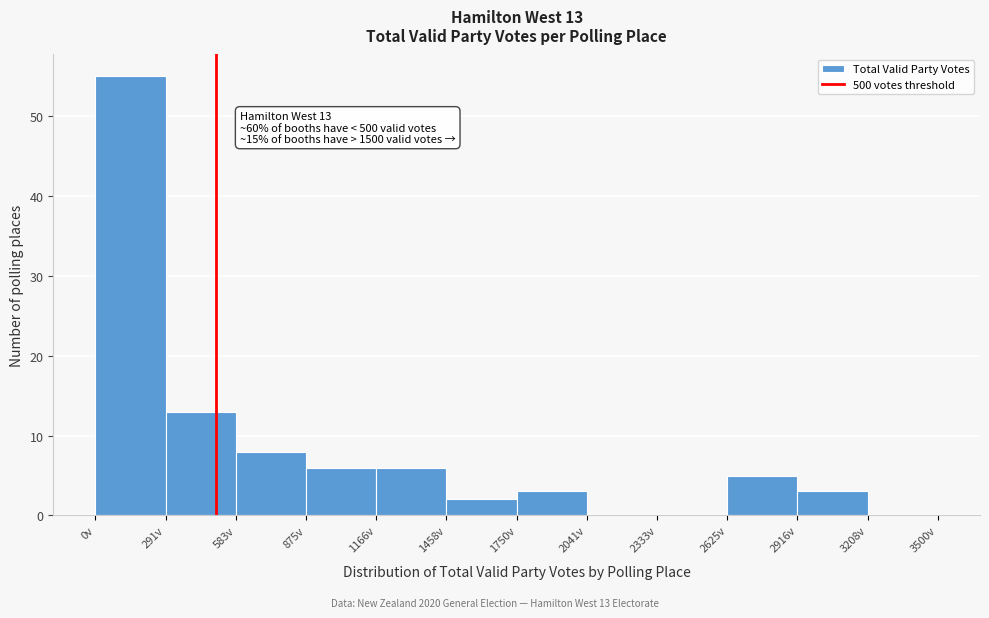

Over which range of the x-axis is the bar tallest?

0 to 300